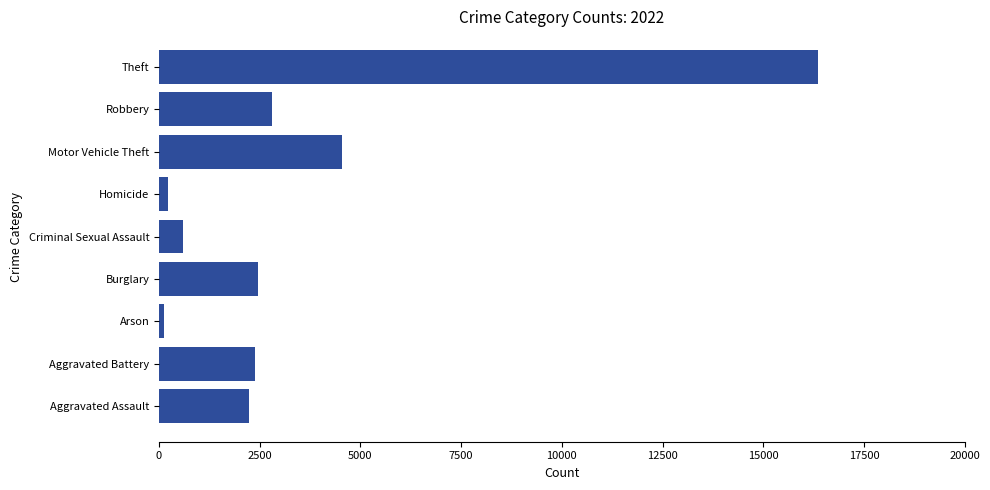

How many values are below 2394?

4